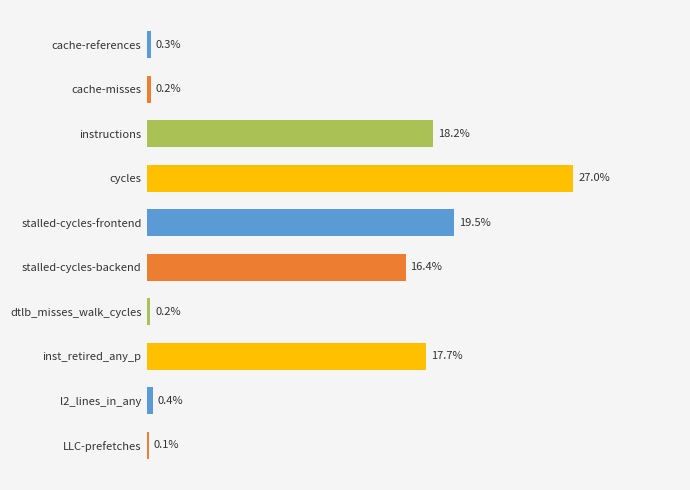

At which category does the chart reach its minimum across all series?

LLC-prefetches